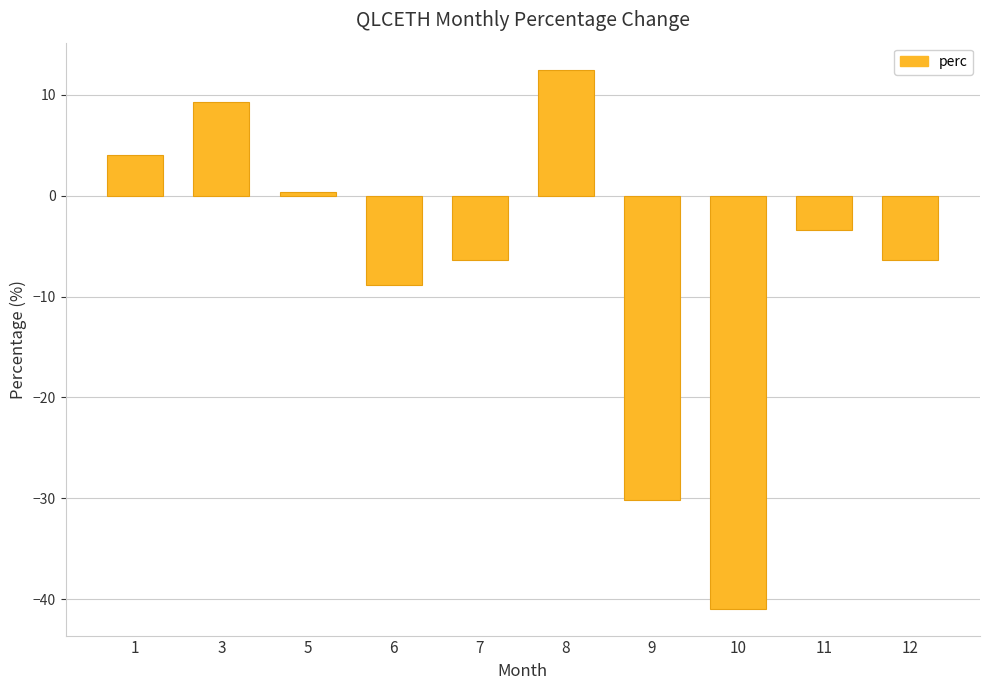

How many values are above zero?

4